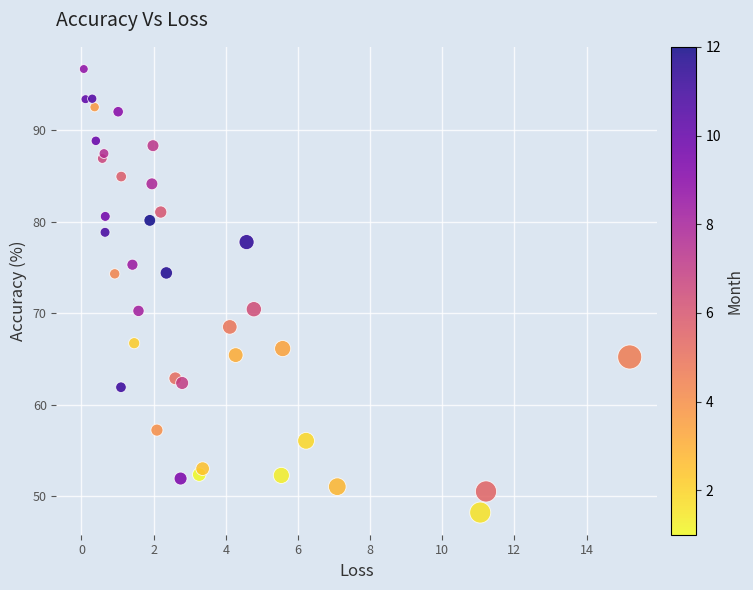

What is the range of Y values (max minus min)?

48.4